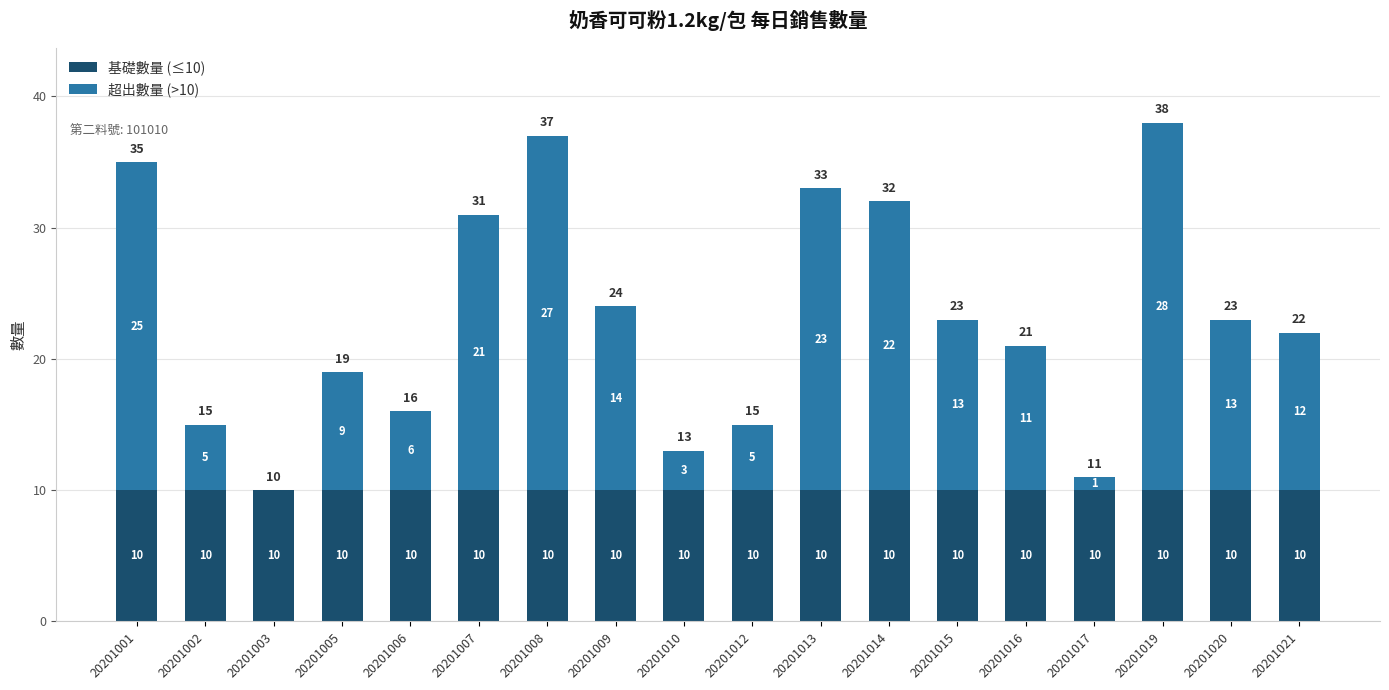

At which category is the sum across all series the highest?

20201019